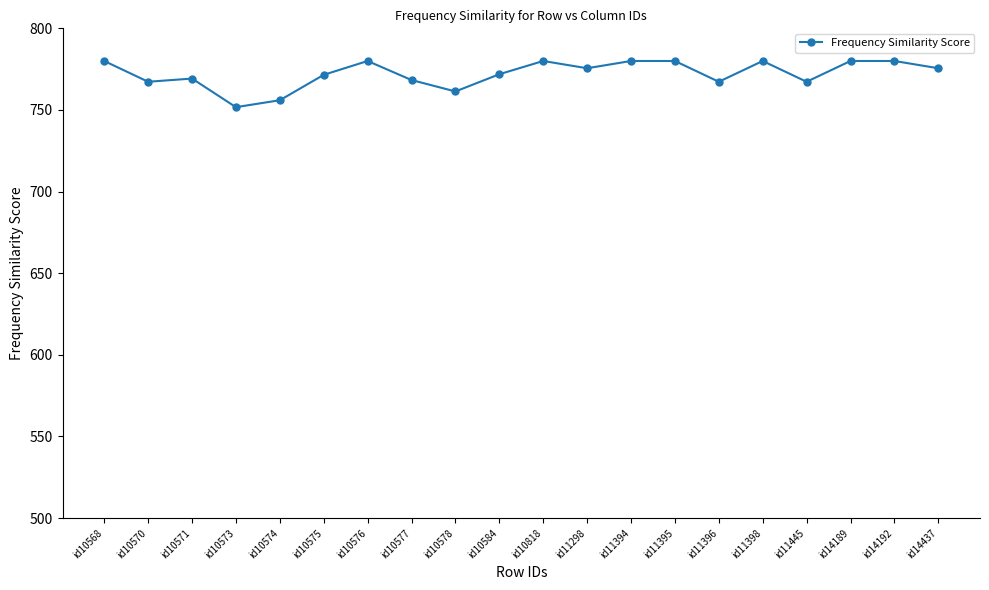

True or false: there are more than 1 points higher than both neighbors.

True